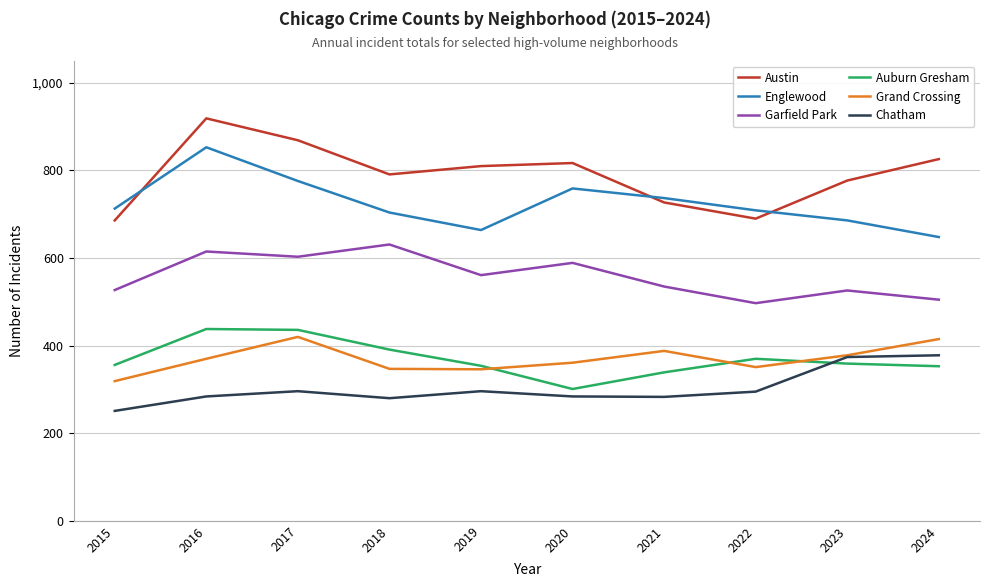

What is the spread (max minus min) of values at 2016?

635